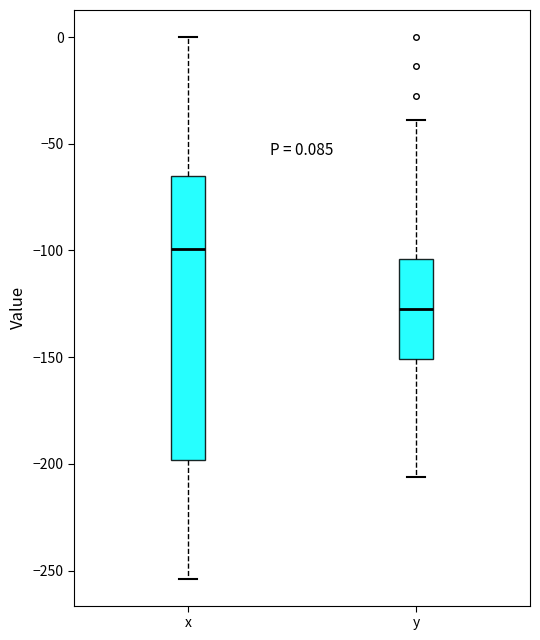

Which box is the tallest, from its lower edge to its upper edge?

x